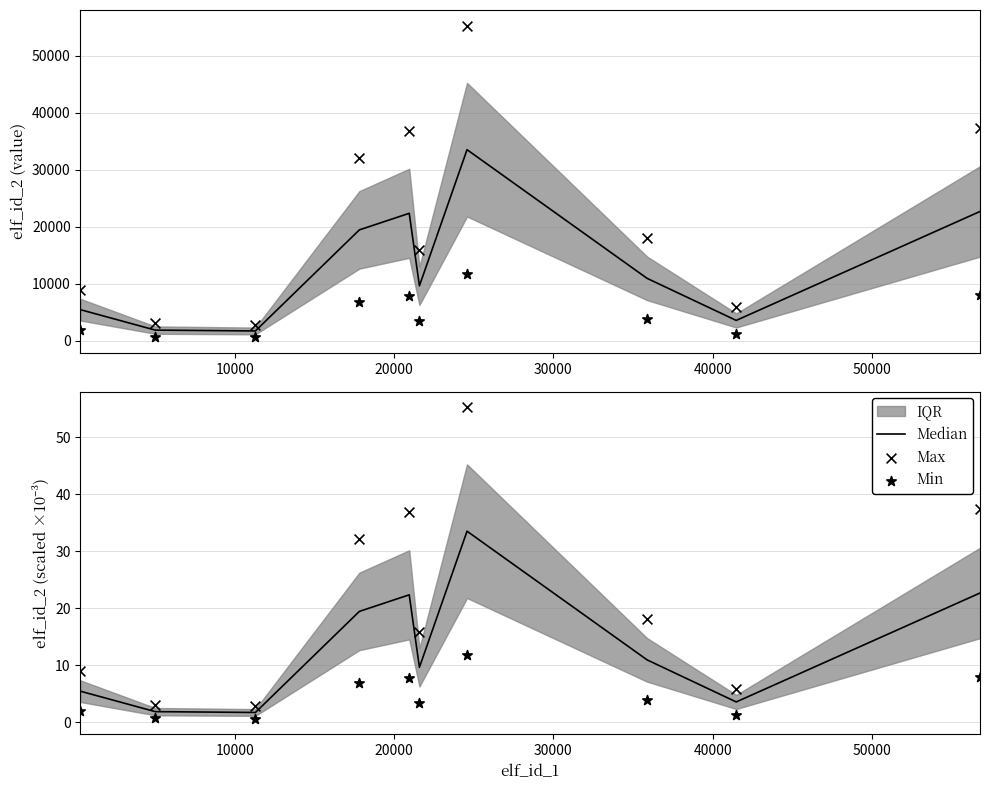

Is the value of Median at 10000 greater than the value of Min at 40000?

No